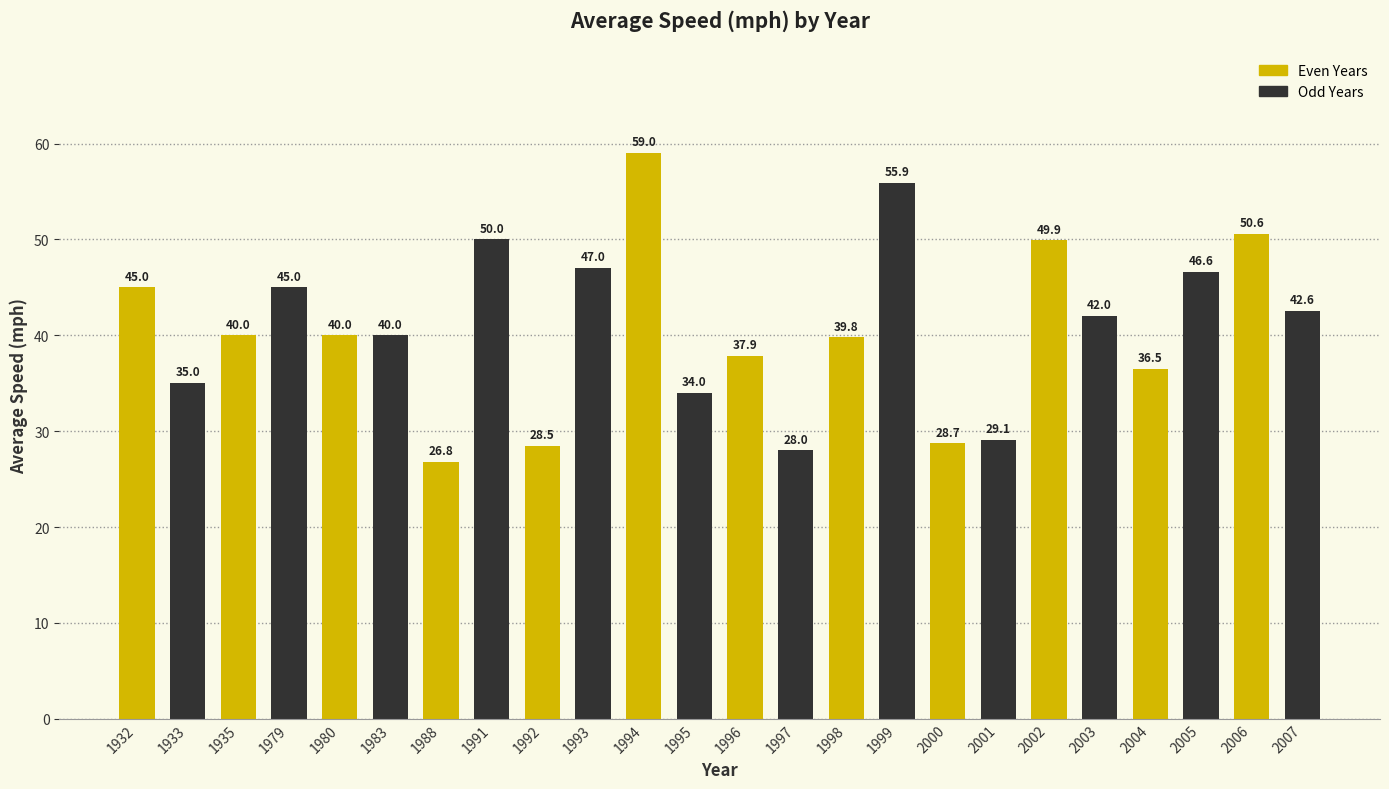

Which category has the lowest value across all series?

1988